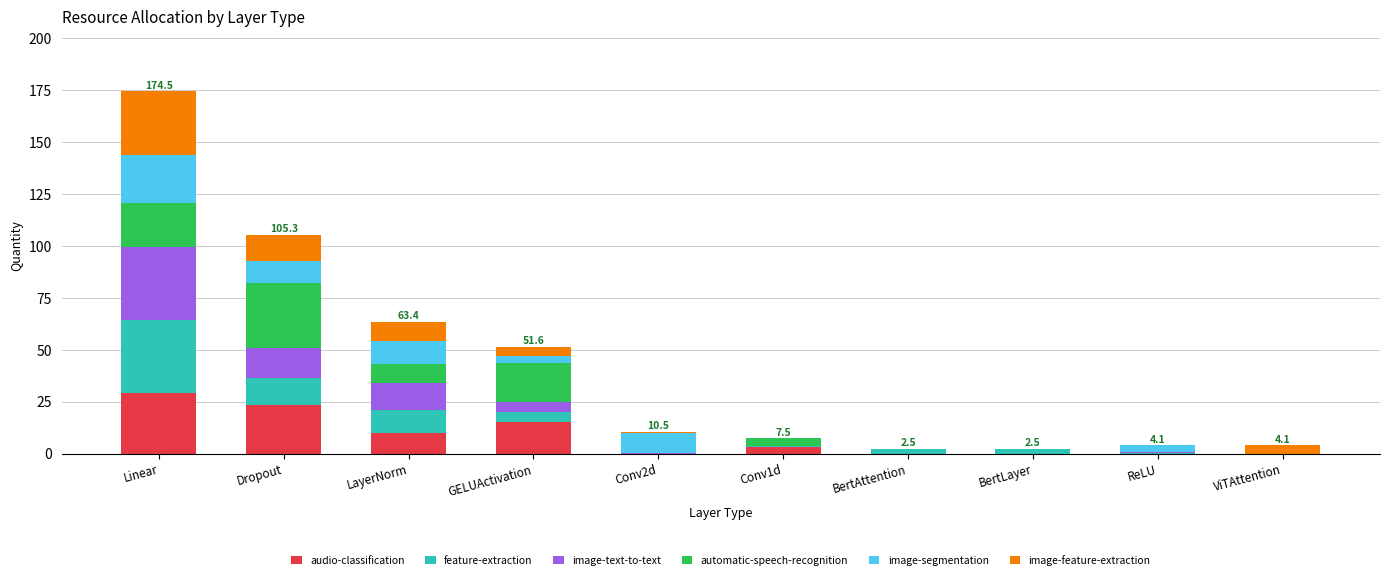

At which label does audio-classification reach its peak?

Linear